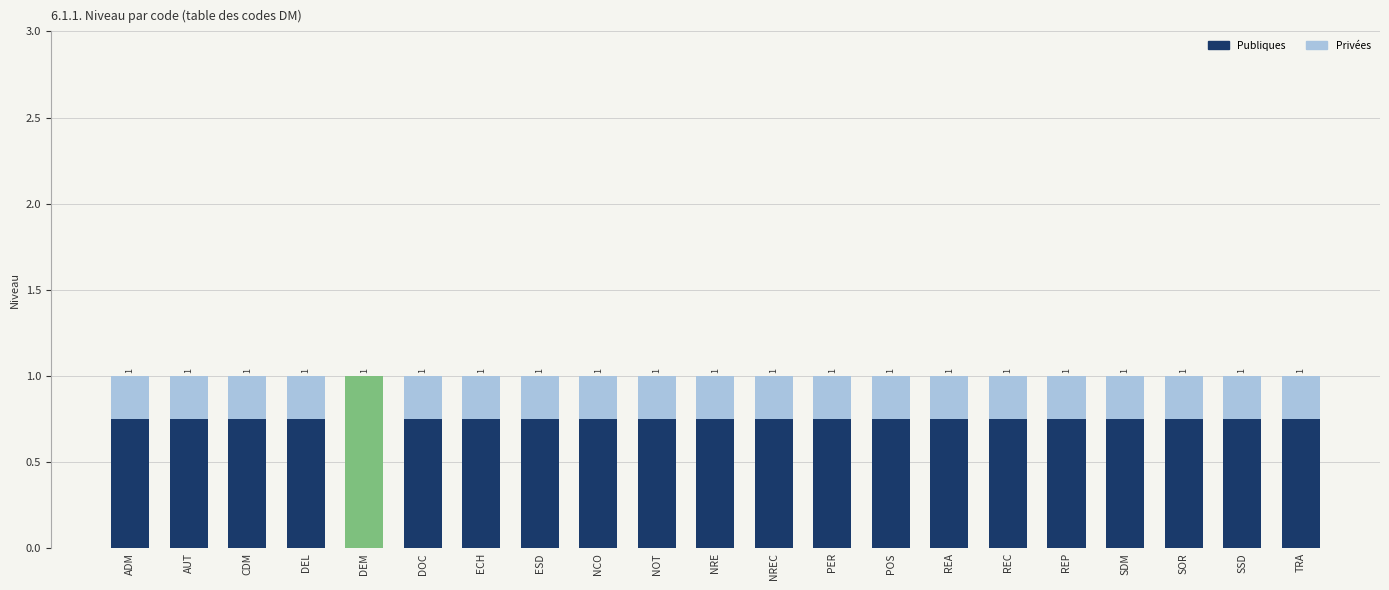

Does the chart contain any negative values?

No